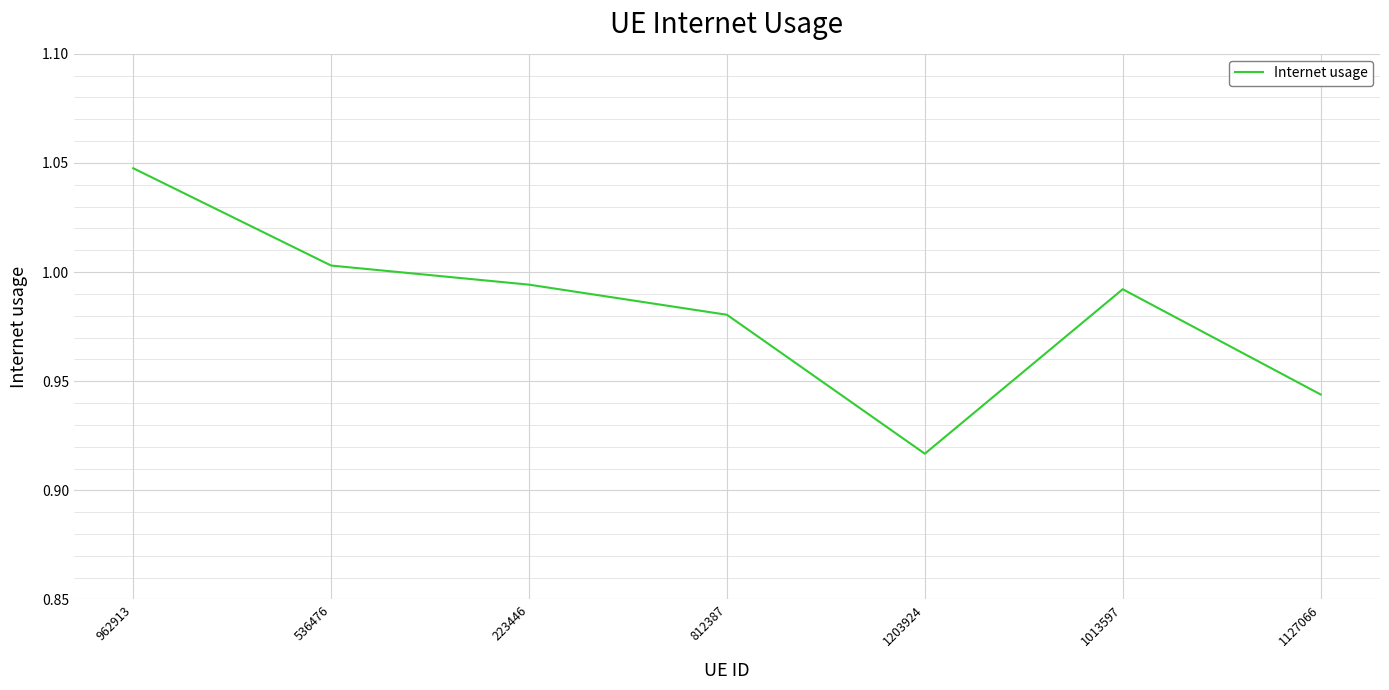

What is the sum of the values at 962913 and 812387?

2.0